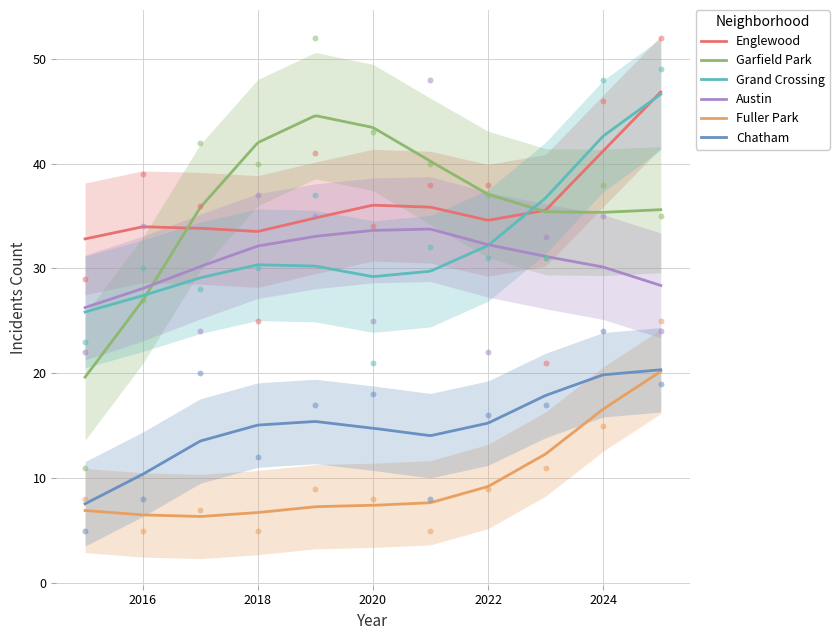

Which series reaches the maximum Y coordinate?

Englewood